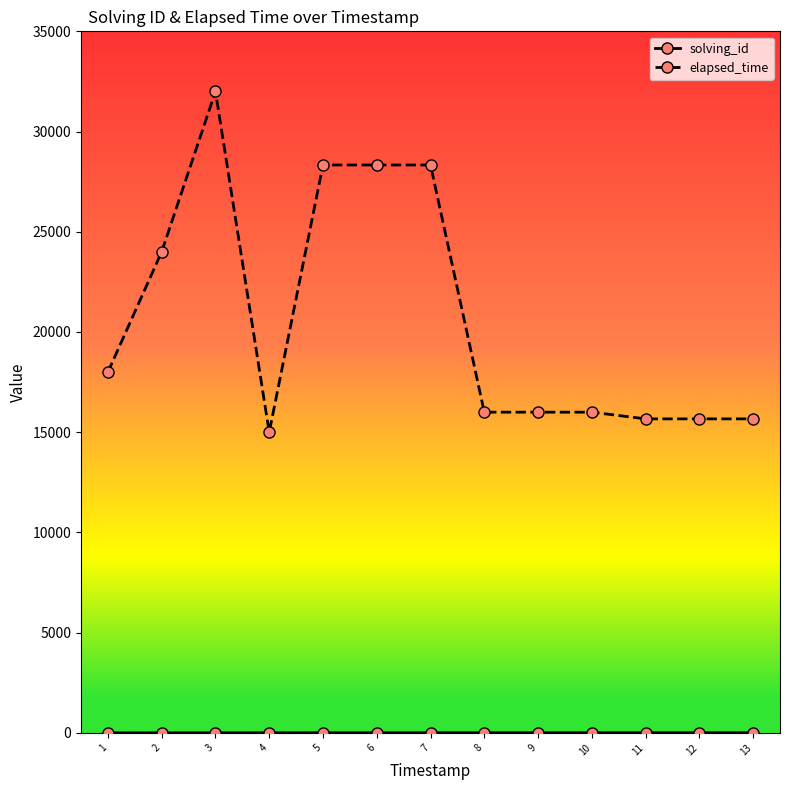

What is the maximum value for elapsed_time?

32000